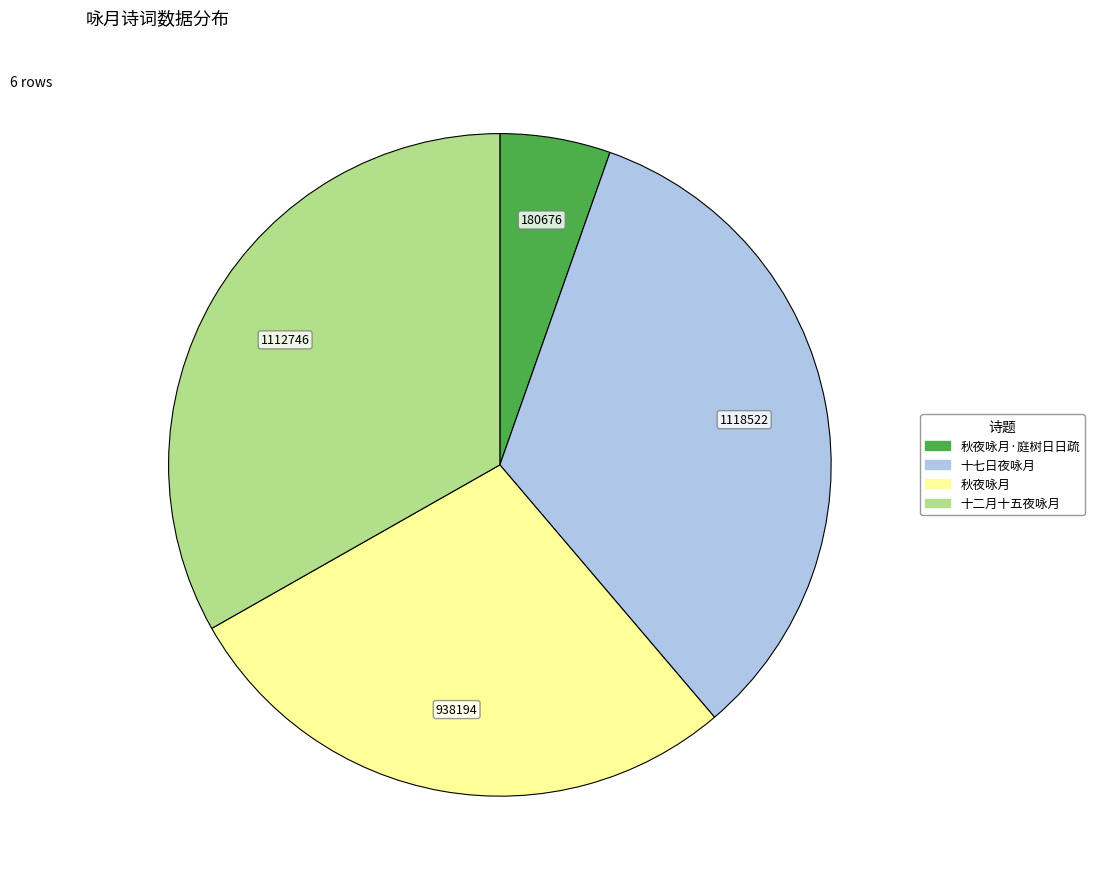

Does any single category account for the majority?

No